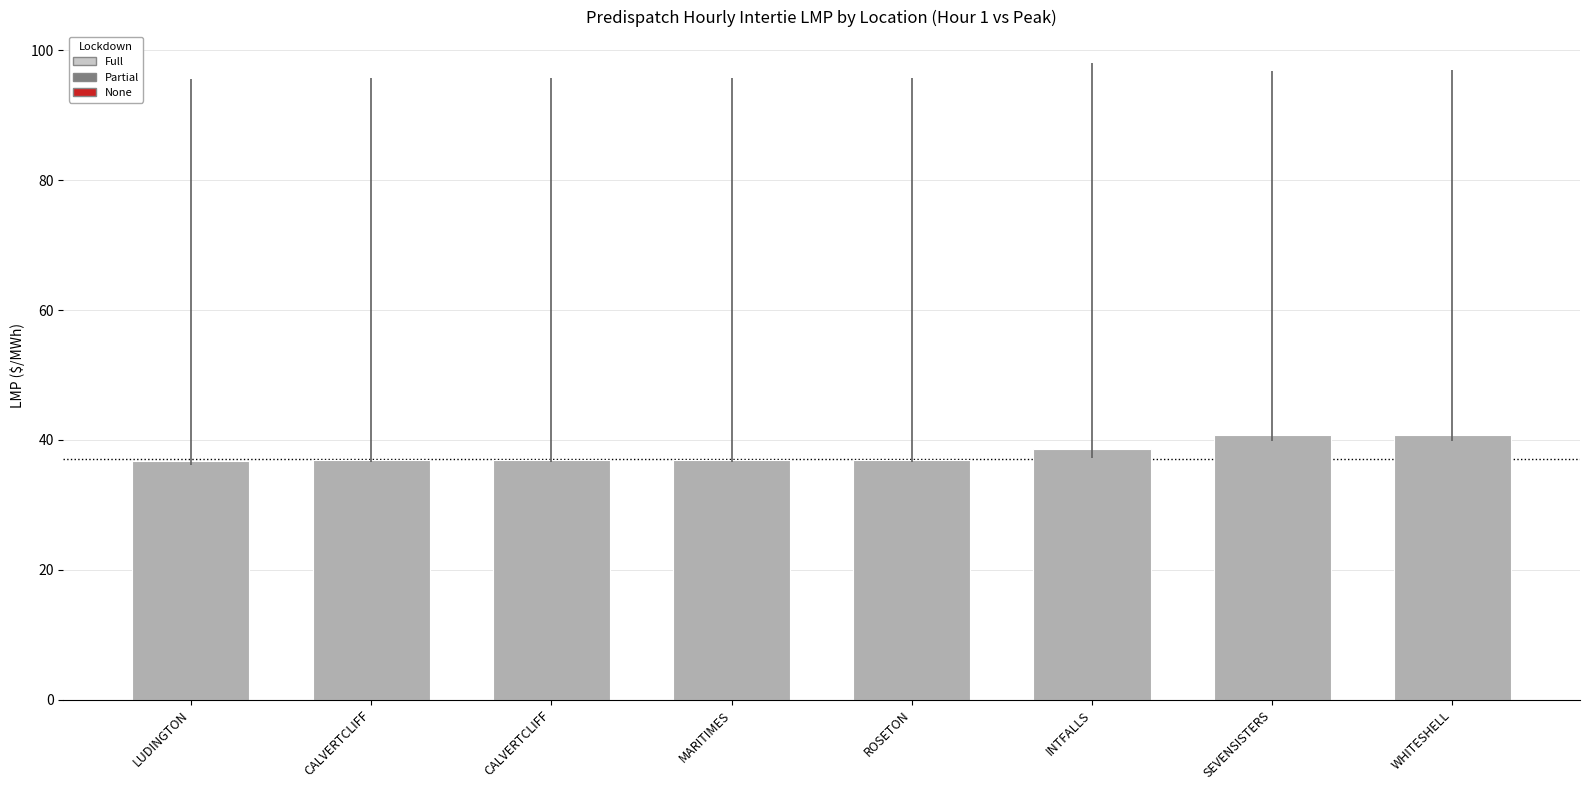

Count the values in the range 36 to 40.

6